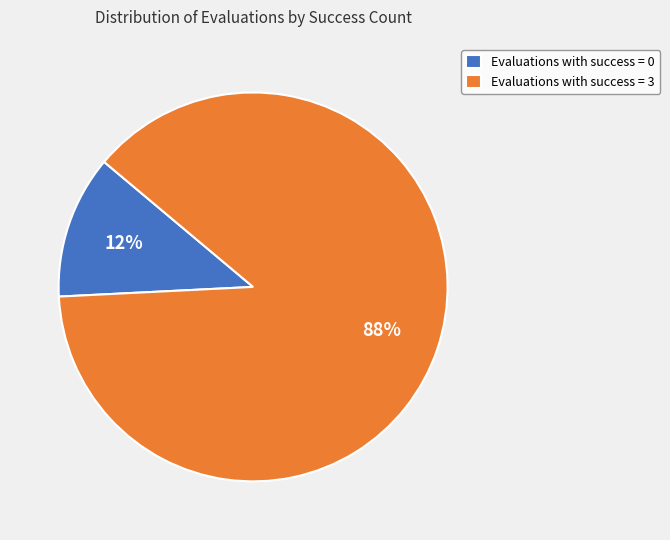

To the nearest percent, what is the difference between the largest and smallest slice percentages?

76%